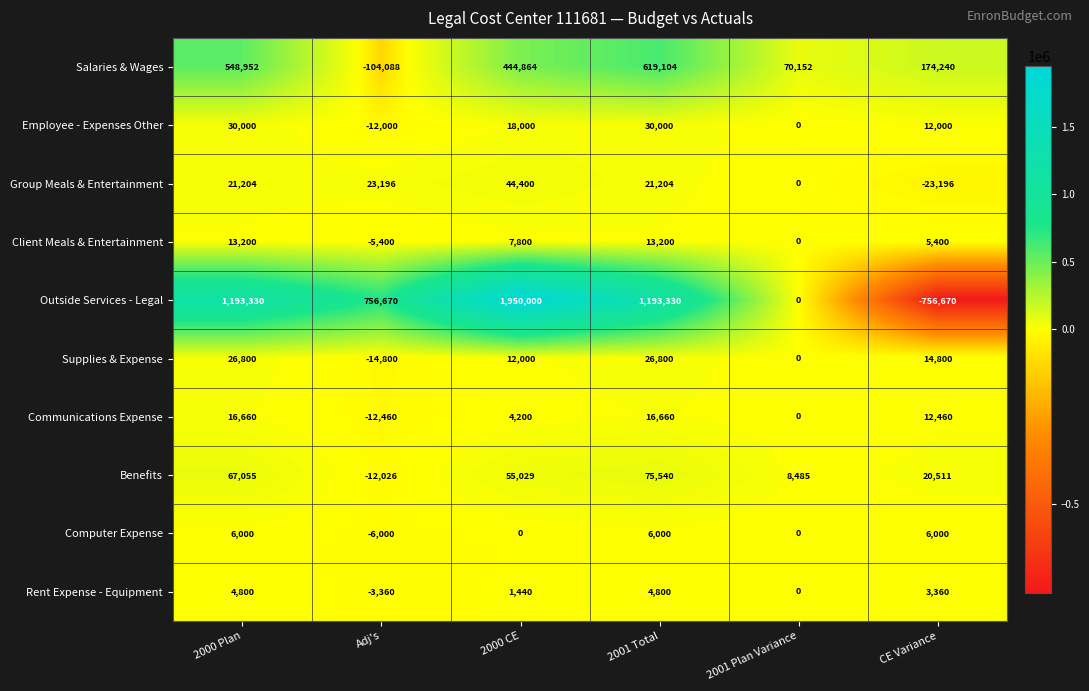

What is the minimum value for Supplies & Expense?

-14800